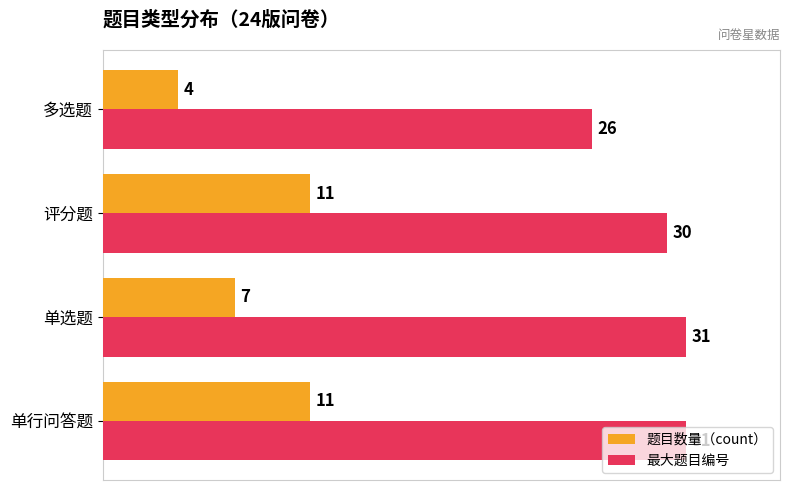

What is the highest value of the 题目数量（count） series?

11